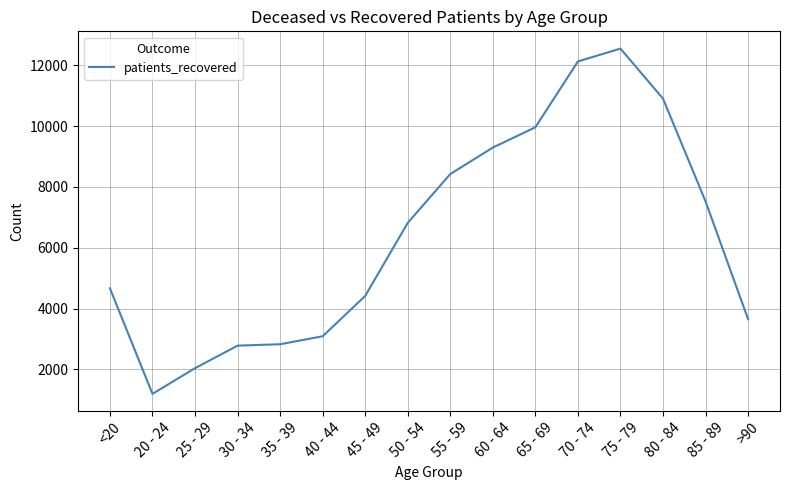

What is the difference between the maximum and minimum values?

11350